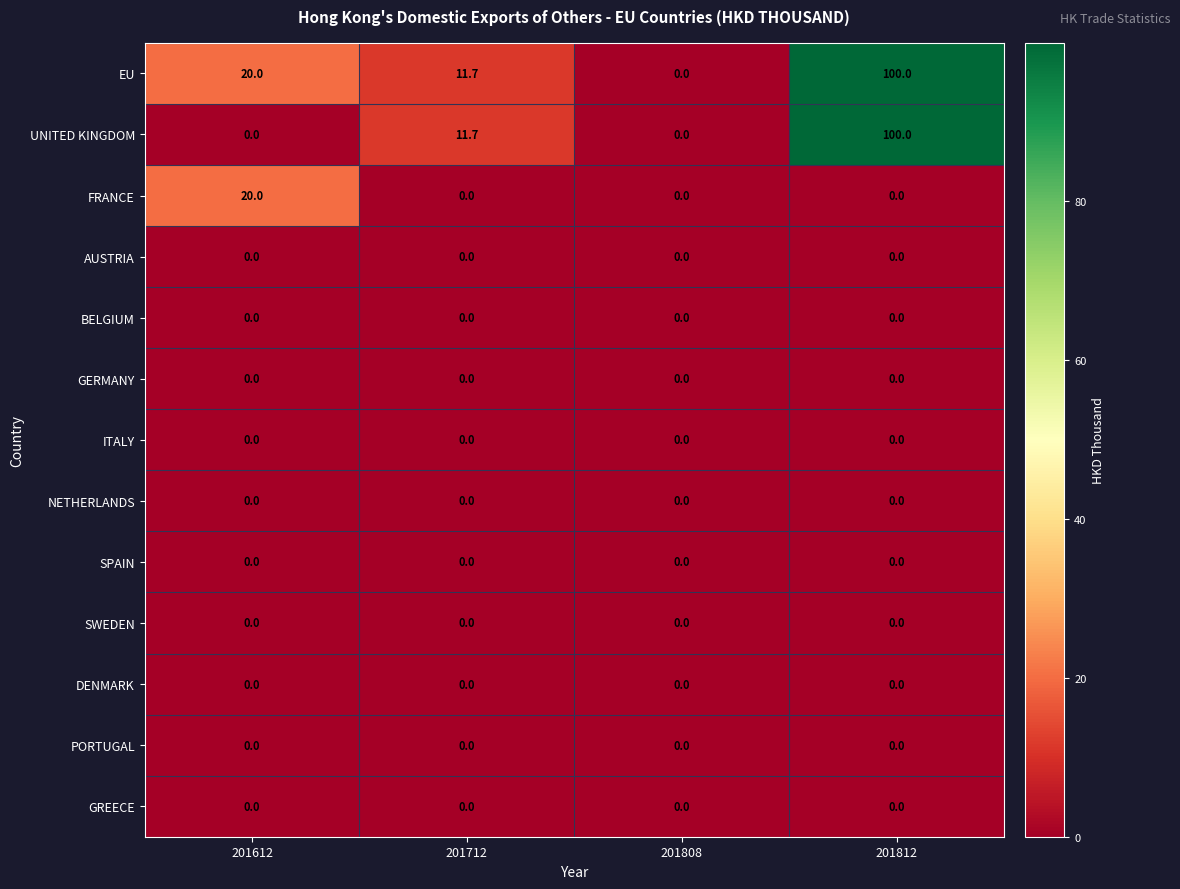

What is the difference between the UNITED KINGDOM values at 201612 and 201812?

100.0